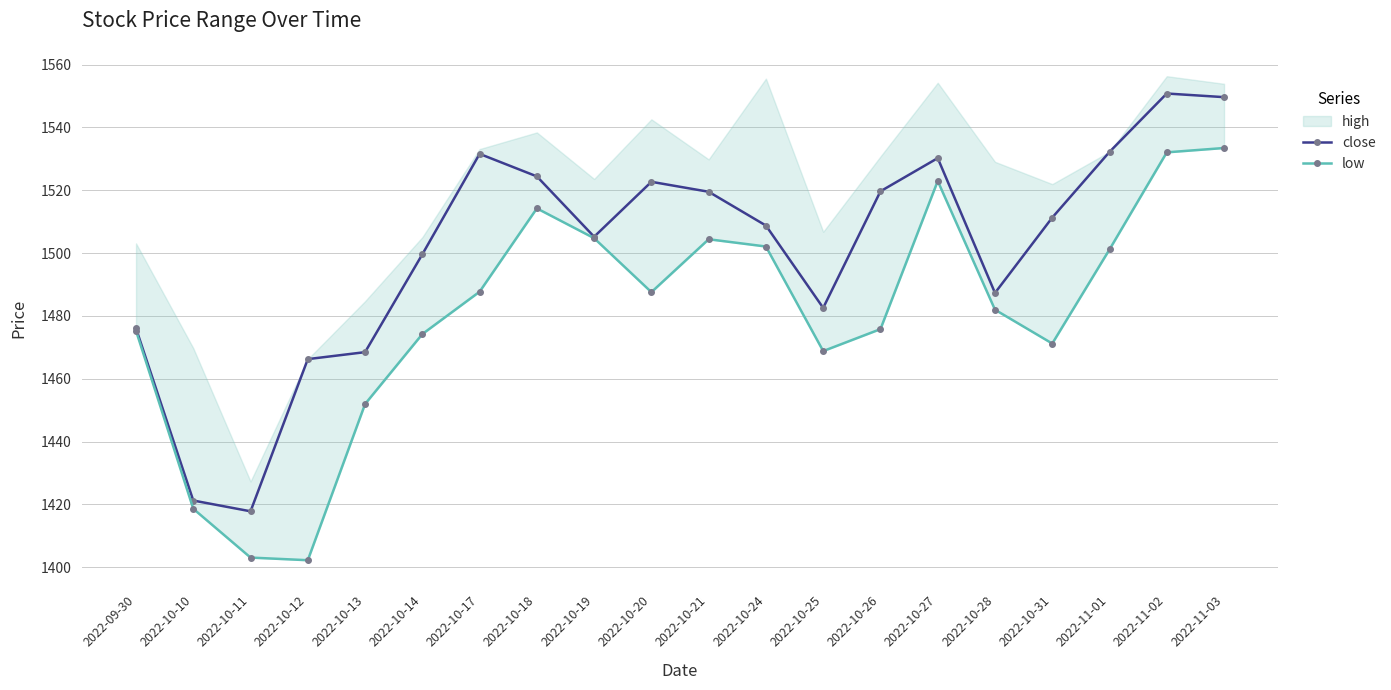

At which label does close first exceed 1511?

2022-10-17